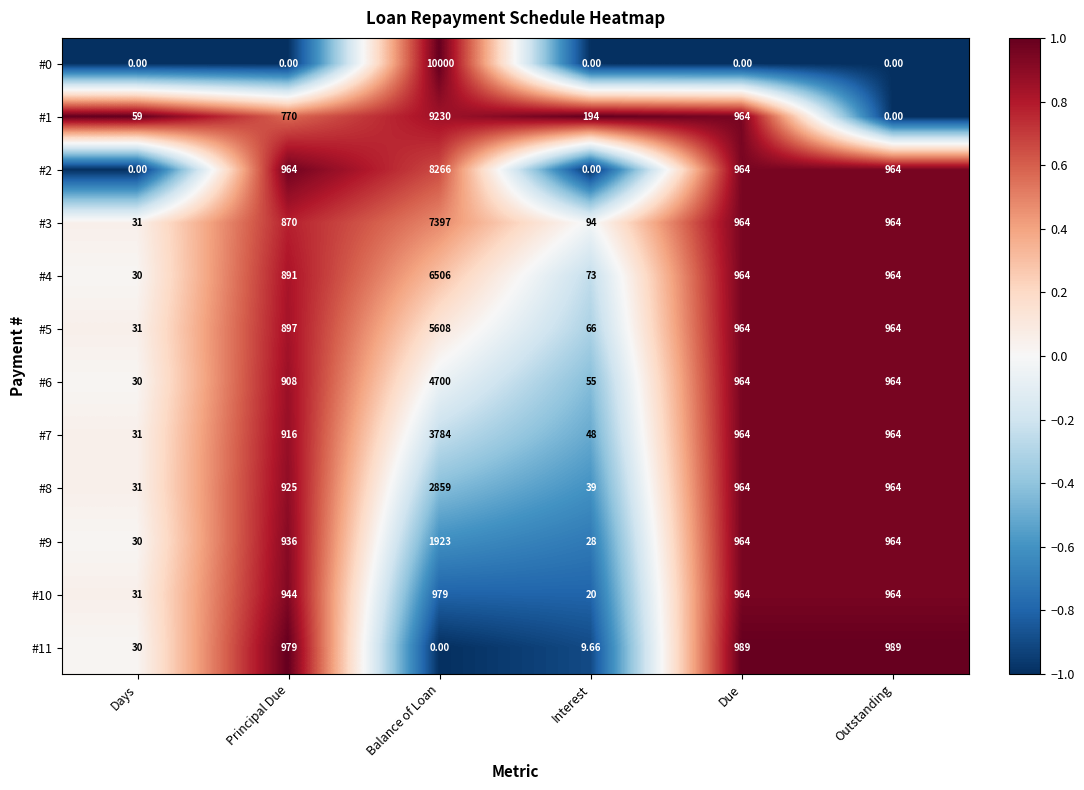

How many distinct data groups are displayed?

12